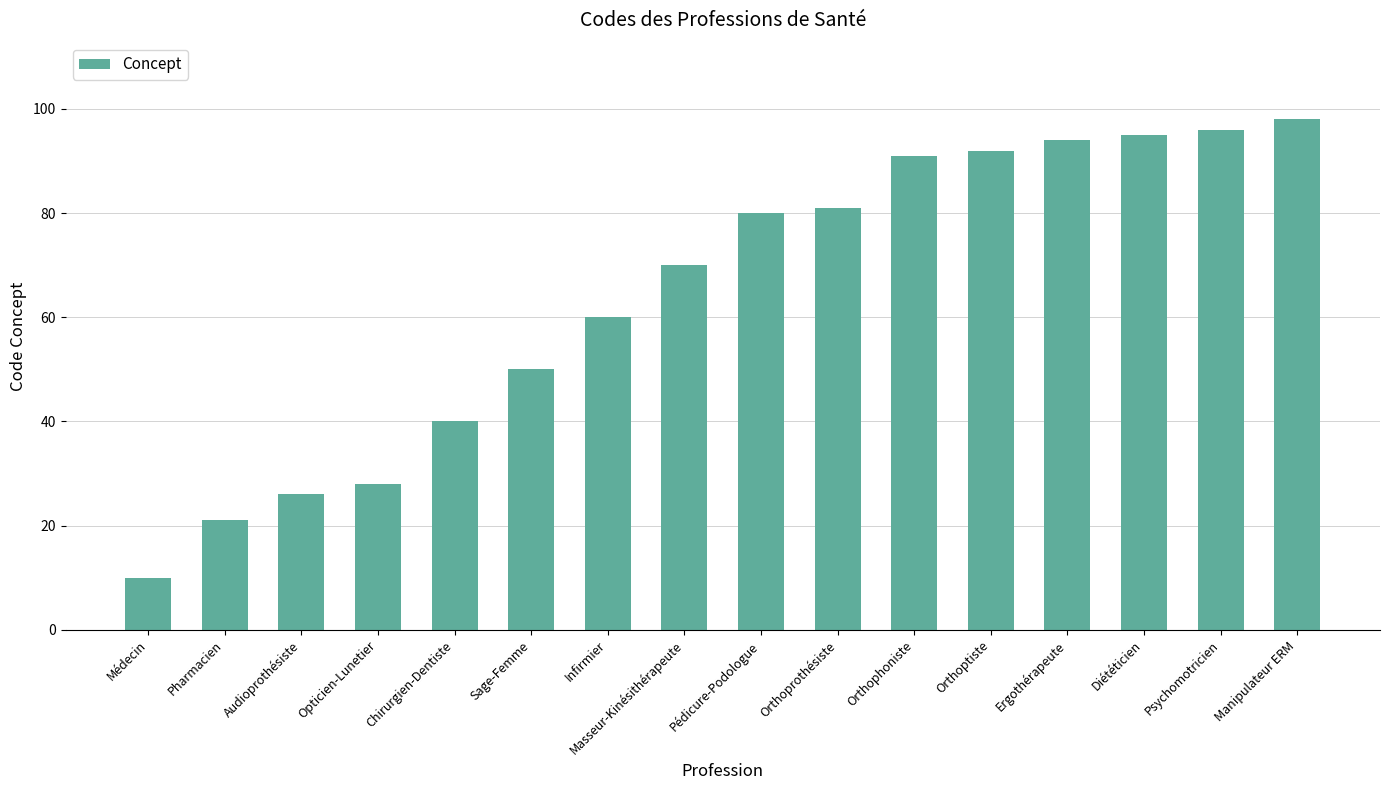

How many values are below 80?

8